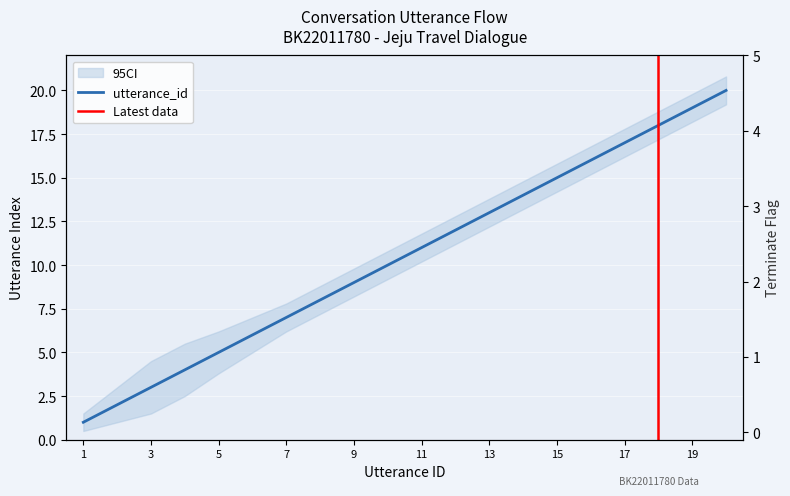

List the labels in order of terminate value, largest first.

18, 1, 2, 3, 4, 5, 6, 7, 8, 9, 10, 11, 12, 13, 14, 15, 16, 17, 19, 20